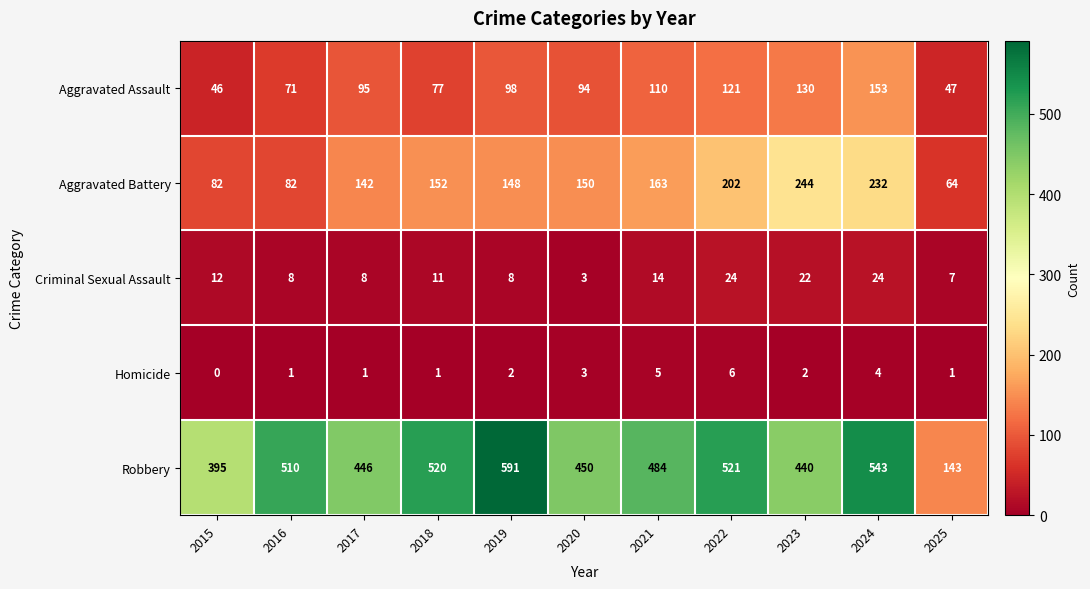

List the series in order of their peak value, highest first.

Robbery, Aggravated Battery, Aggravated Assault, Criminal Sexual Assault, Homicide